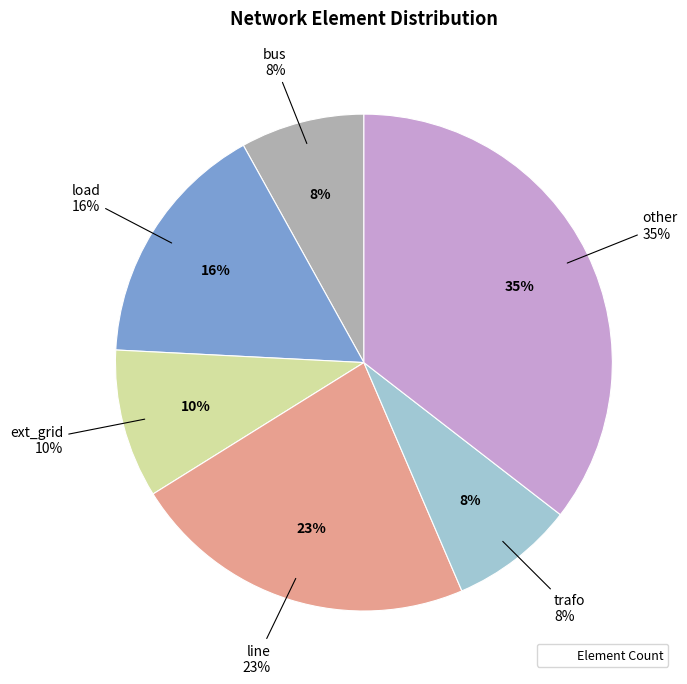

Count the number of slices in the pie.

6